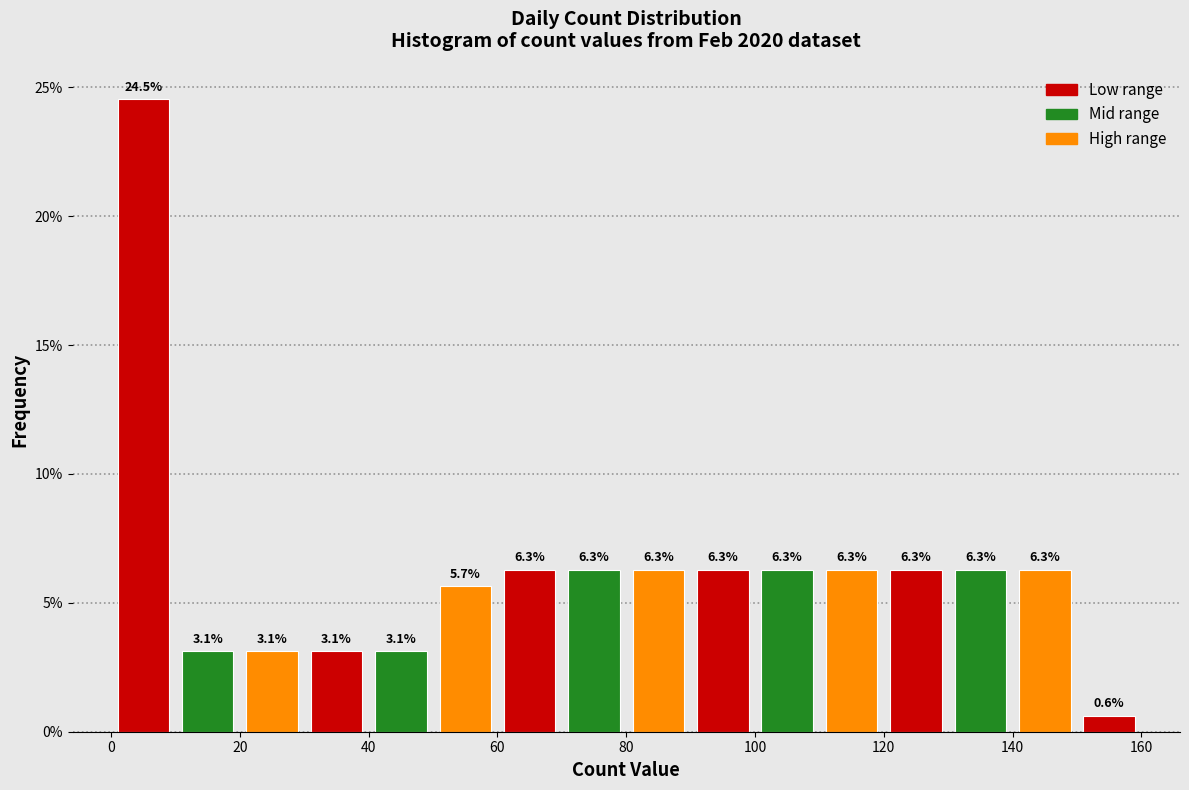

Reading left to right, transcribe this chart: for each bar, give the range it covers on the x-axis and its height.

0 to 10: 24.5
10 to 20: 3.1
20 to 30: 3.1
30 to 40: 3.1
40 to 50: 3.1
50 to 60: 5.7
60 to 70: 6.3
70 to 80: 6.3
80 to 90: 6.3
90 to 100: 6.3
100 to 110: 6.3
110 to 120: 6.3
120 to 130: 6.3
130 to 140: 6.3
140 to 150: 6.3
150 to 160: 0.6